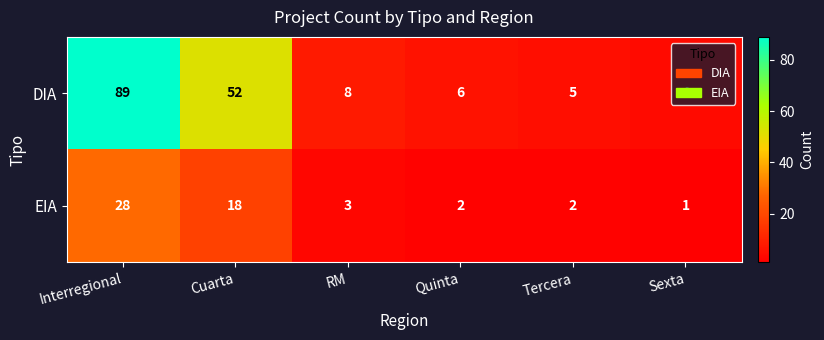

Is the value of DIA at RM greater than the value of EIA at Sexta?

Yes